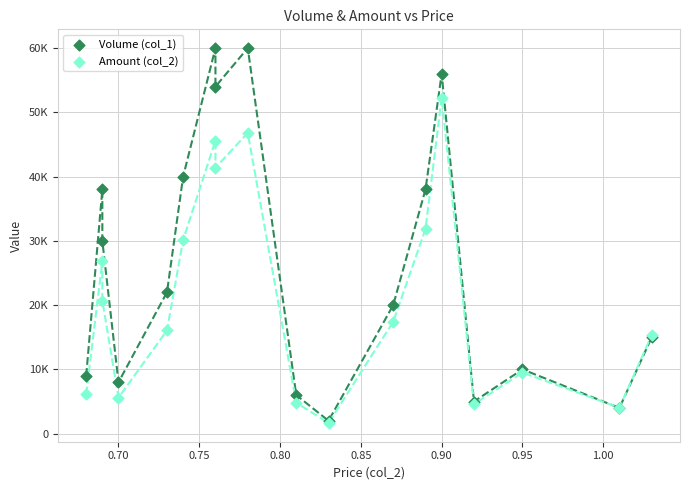

What are all the series names shown in the legend?

Volume (col_1), Amount (col_2)